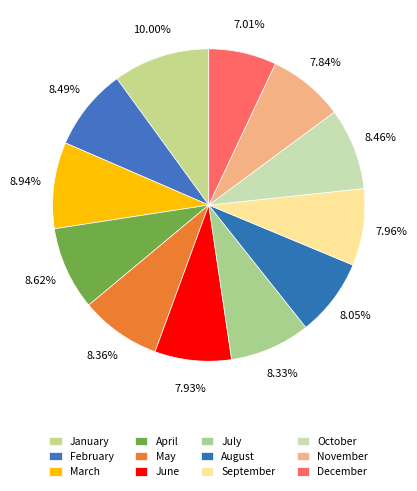

Is it true that March is 16% of the pie?

False